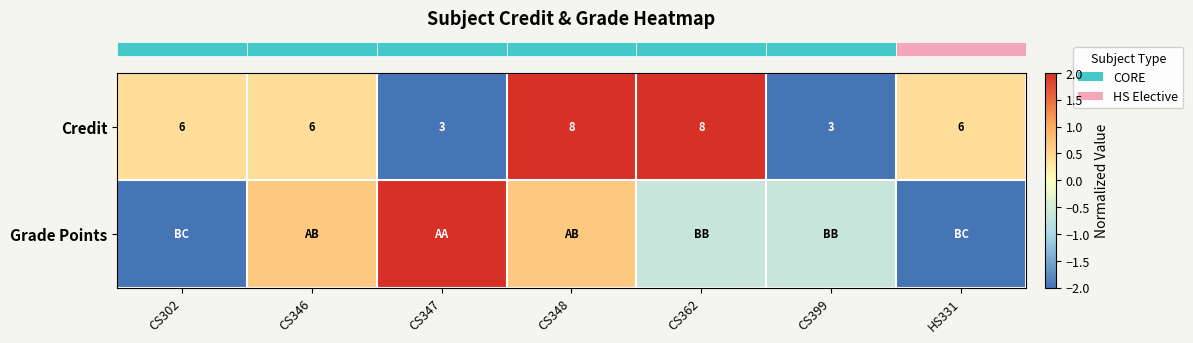

Reading left to right, list all the values displayed in this chart.

row_0: CS302=0.4	CS346=0.4	CS347=-2.0	CS348=2.0	CS362=2.0	CS399=-2.0	HS331=0.4
row_1: CS302=-2.0	CS346=0.7	CS347=2.0	CS348=0.7	CS362=-0.7	CS399=-0.7	HS331=-2.0